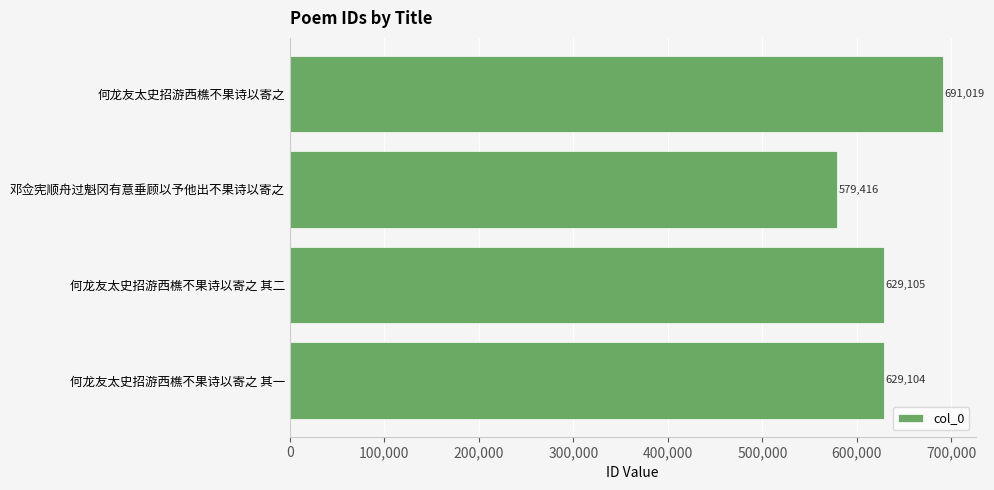

How many data points are less than 629105?

2